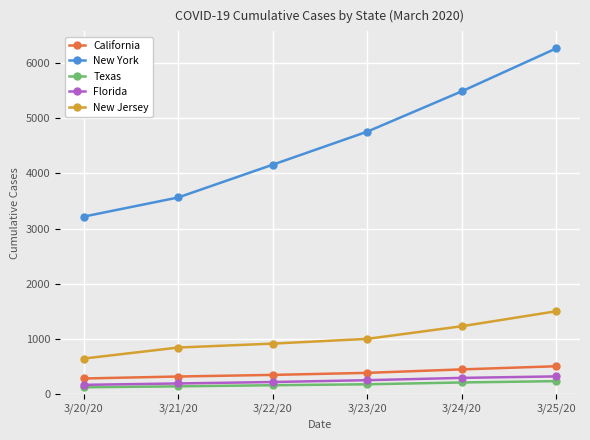

What is the label of the 3rd point from the right?

3/23/20